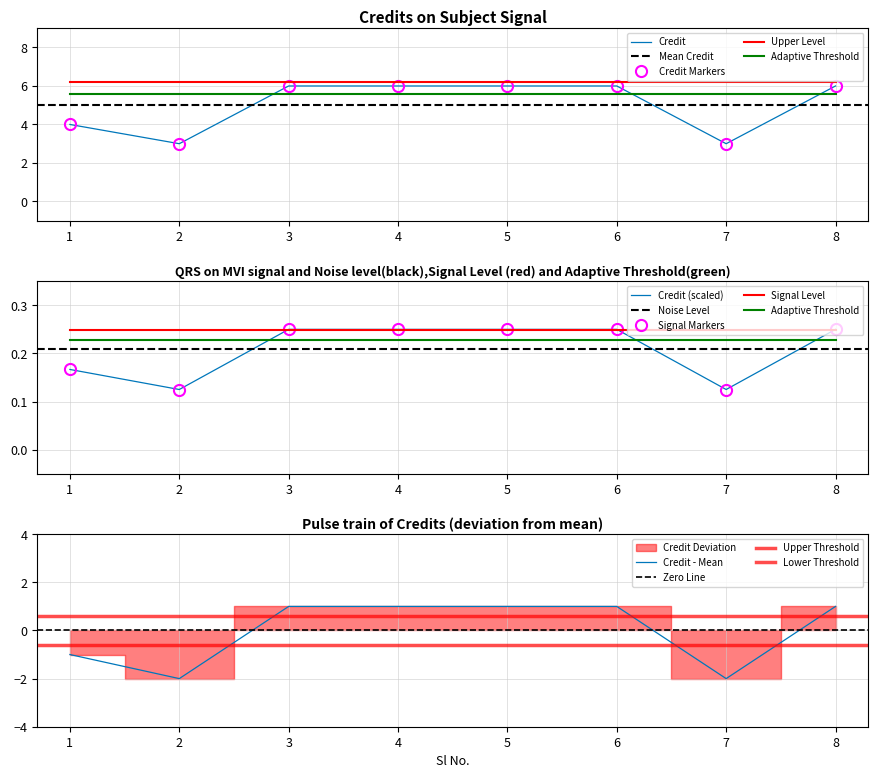

What value does the data have at 8?

6